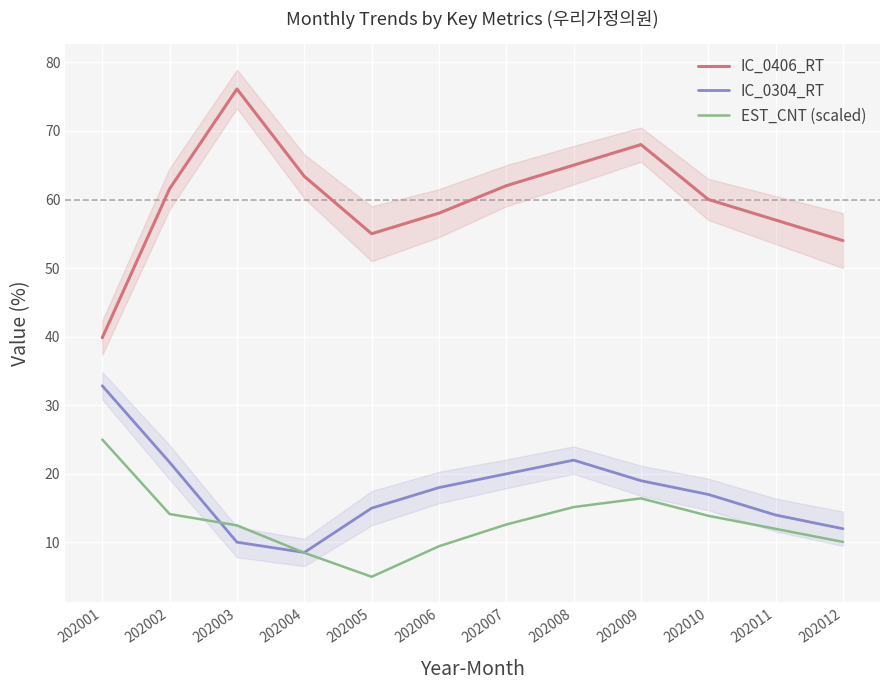

Which label corresponds to the largest value in the chart?

202003